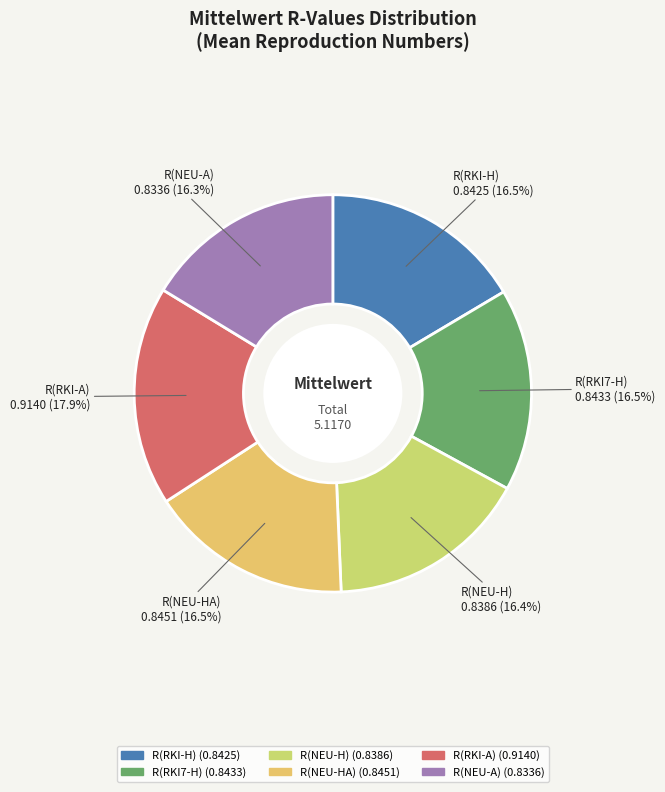

The R(RKI-A) slice represents 18% of the pie. True or false?

True